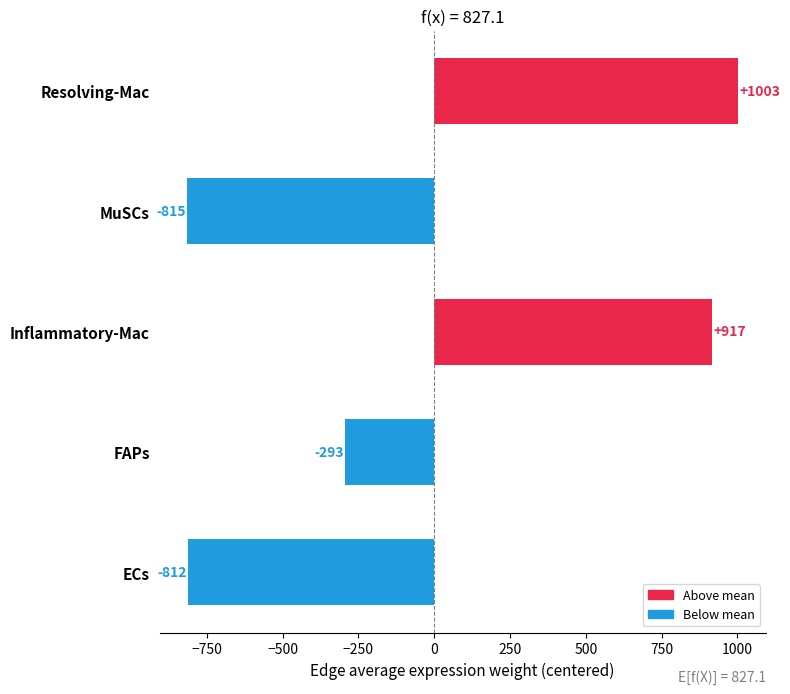

Where is the data nearest to the value 93?

FAPs